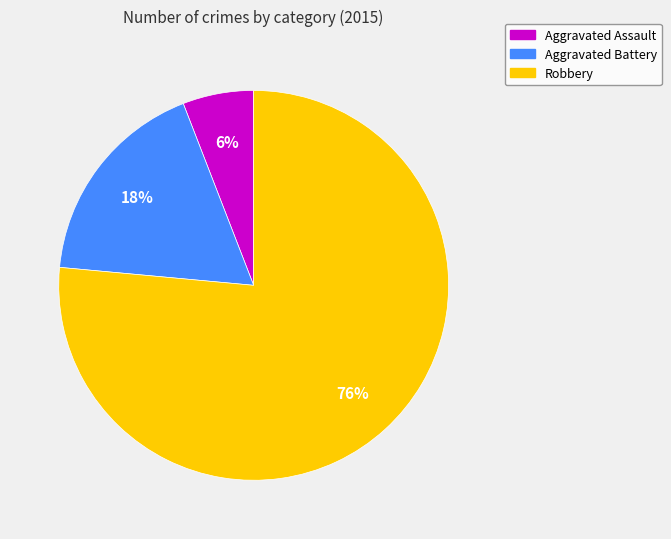

Which has a higher value, Robbery or Aggravated Battery?

Robbery